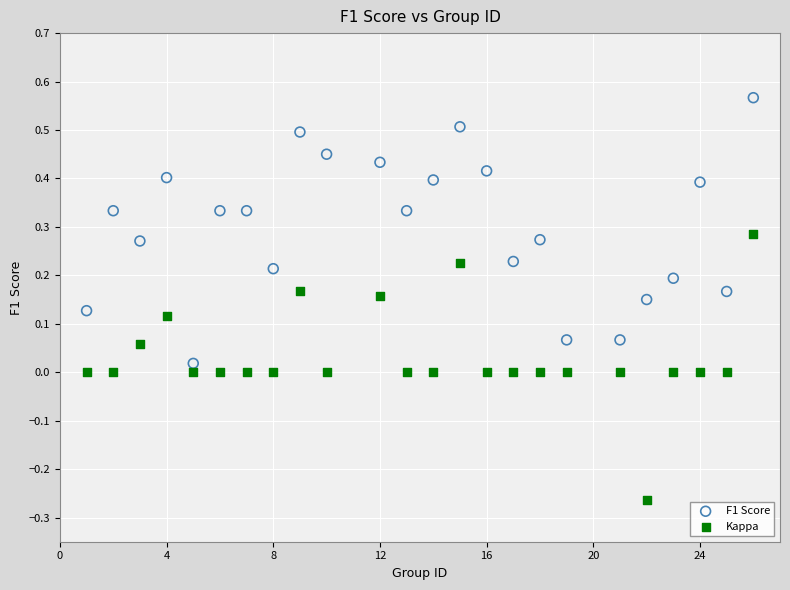

Which series contains the lowest Y value?

Kappa